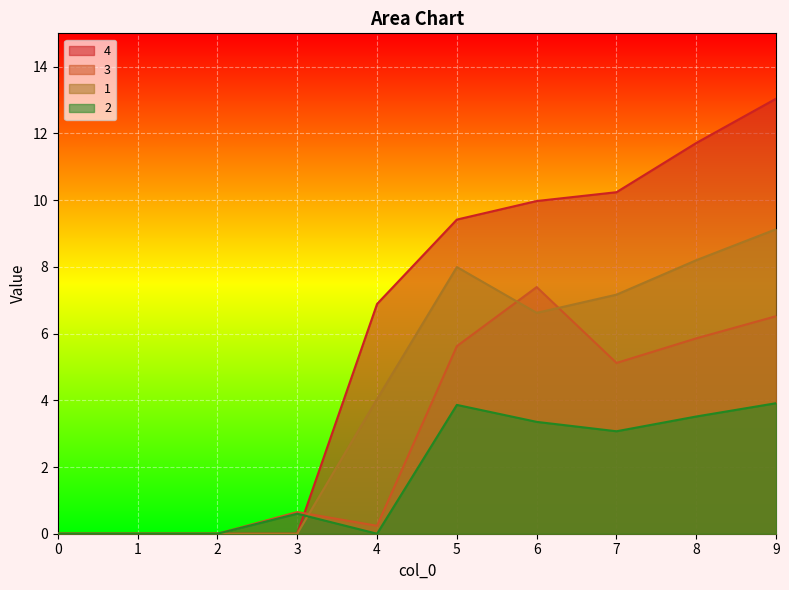

At which category does 3 reach its first local valley?

4